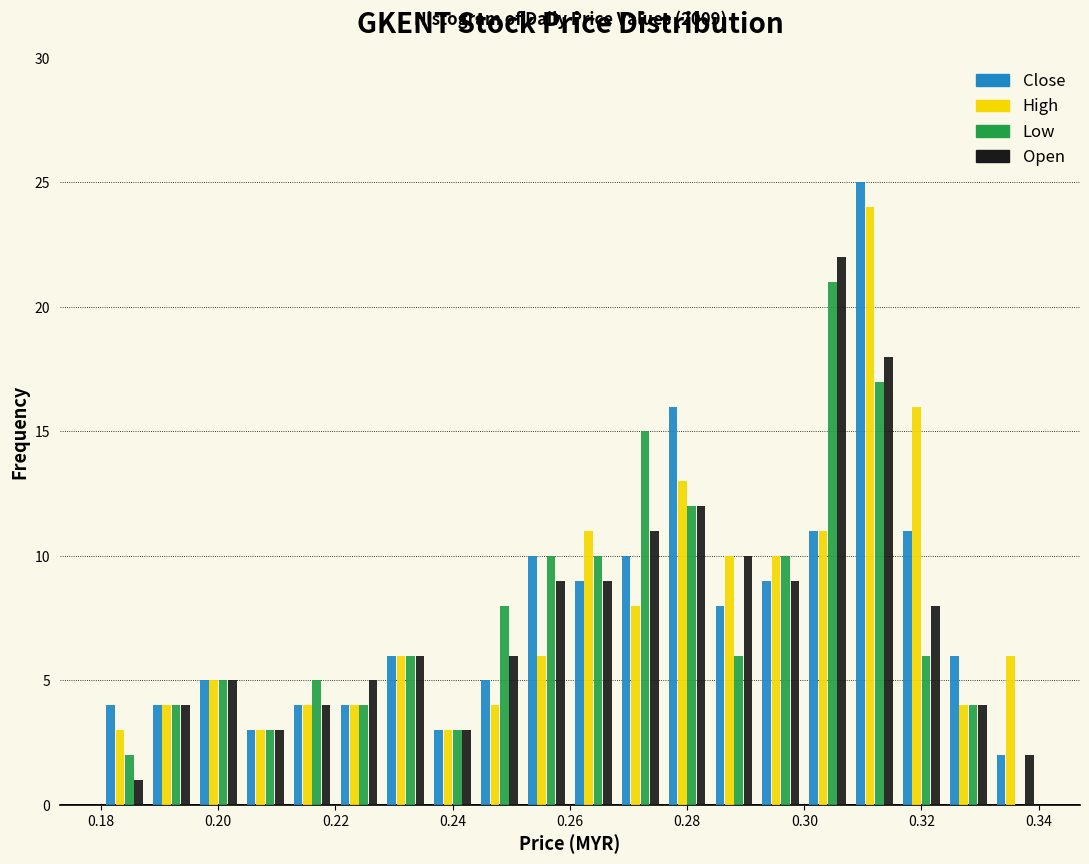

In the Open series, which range on the x-axis has the tallest bar?

0.300 to 0.308